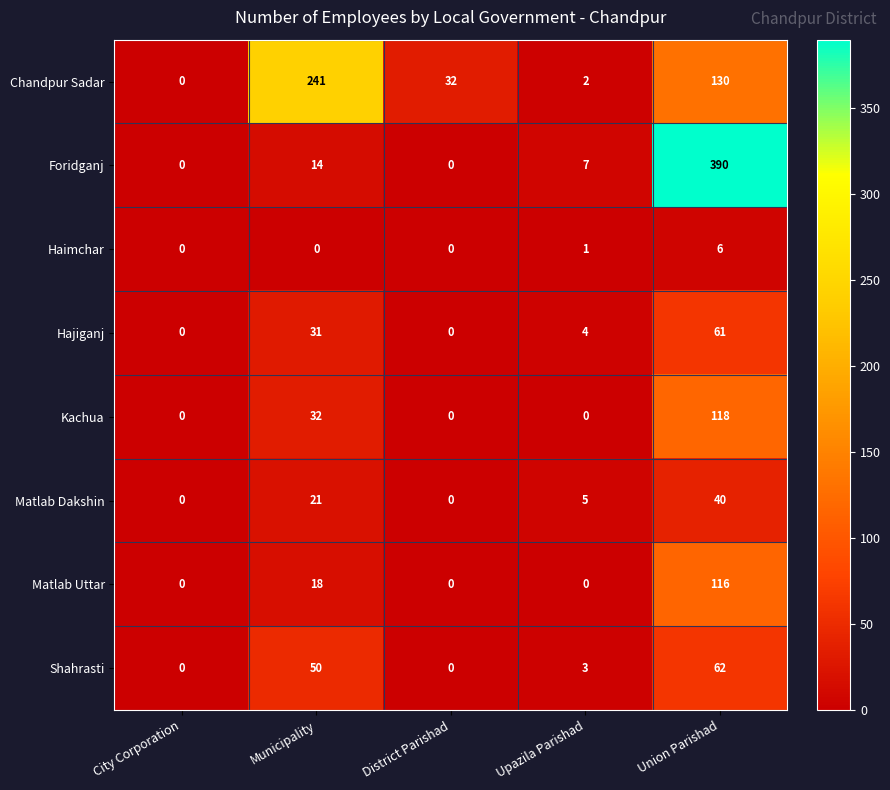

The value of Haimchar at District Parishad is 0. True or false?

True